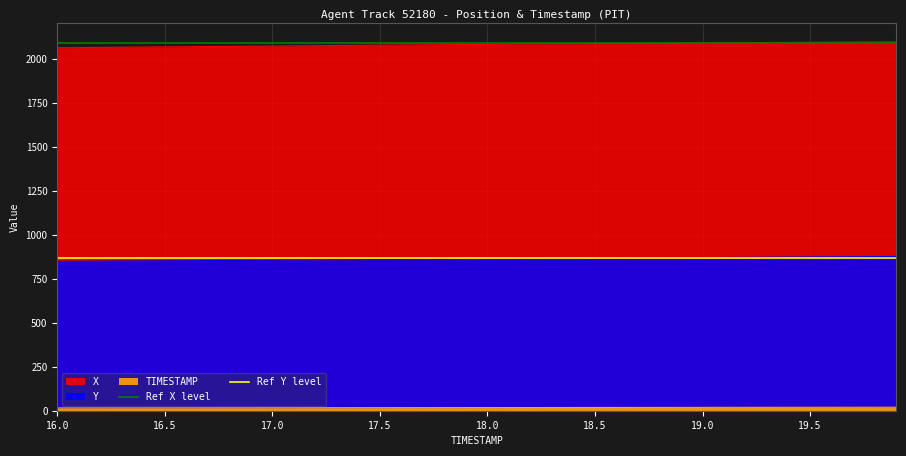

At which label does Ref X level reach its minimum?

16.0